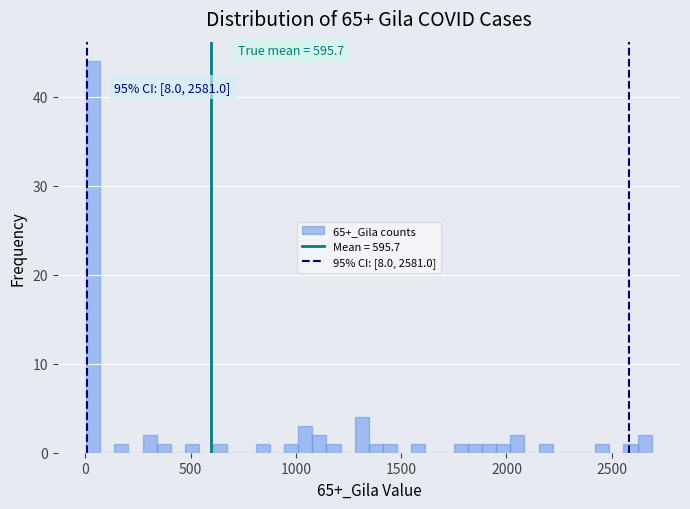

Read against the x-axis, roughly where is the centre of the tallest bar?

50